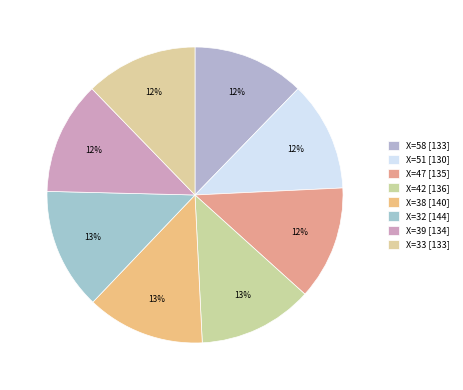

Which category has the biggest portion of the pie?

32